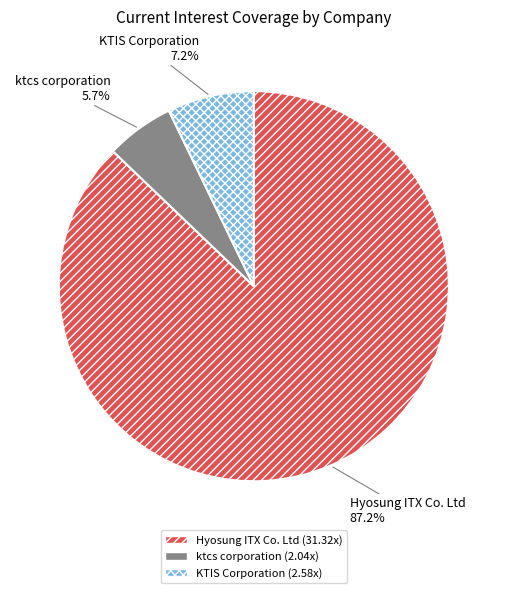

Which has a higher value, KTIS Corporation or Hyosung ITX Co. Ltd?

Hyosung ITX Co. Ltd